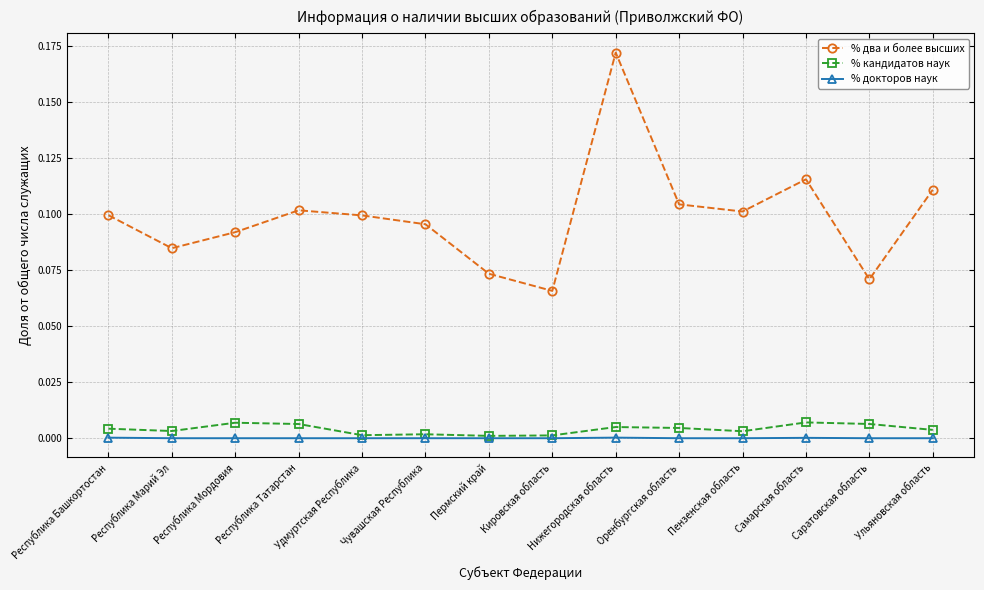

What position from the left is Чувашская Республика?

6